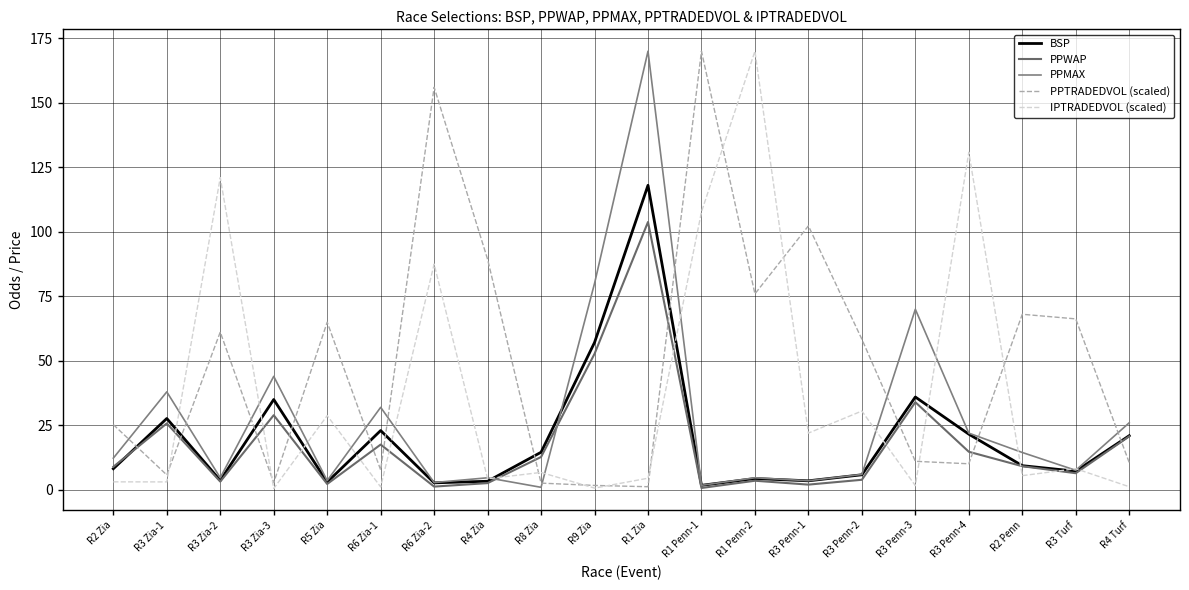

The PPTRADEDVOL (scaled) series shows 65.0 at R5 Zia. True or false?

True